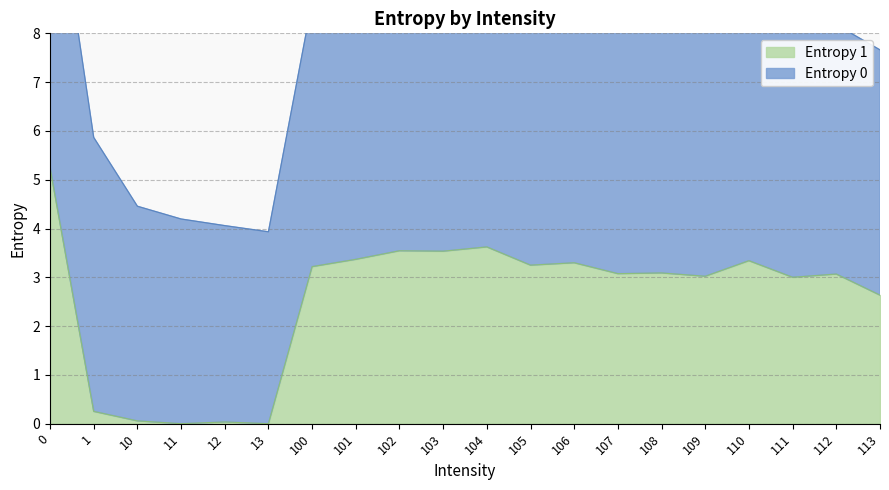

Rank the categories by value from lowest to highest.

11, 13, 12, 10, 1, 113, 111, 109, 112, 107, 108, 100, 105, 106, 110, 101, 103, 102, 104, 0